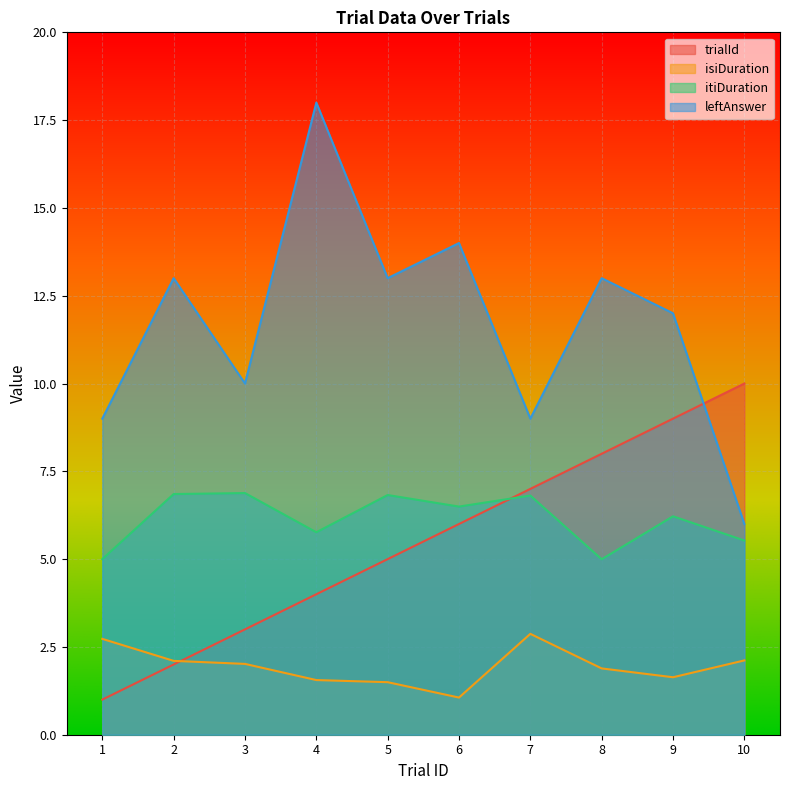

Reading left to right, what are all the values shown in this chart?

trialId: 1.0	2.0	3.0	4.0	5.0	6.0	7.0	8.0	9.0	10.0
isiDuration: 2.7	2.1	2.0	1.6	1.5	1.1	2.9	1.9	1.6	2.1
itiDuration: 5.0	6.9	6.9	5.8	6.8	6.5	6.8	5.0	6.2	5.5
leftAnswer: 9.0	13.0	10.0	18.0	13.0	14.0	9.0	13.0	12.0	6.0